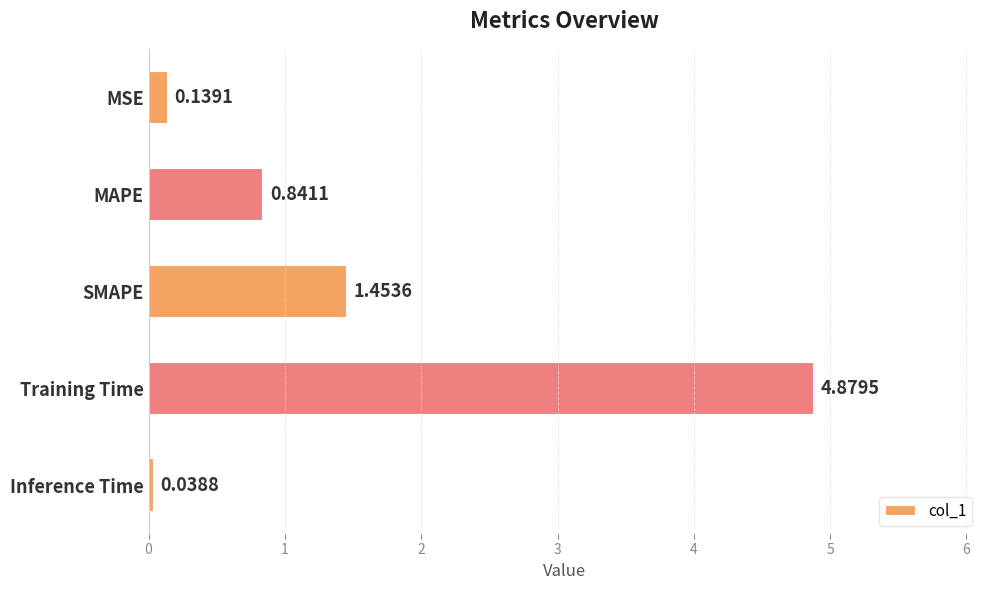

Are the bars grouped side by side (vs. stacked)?

No